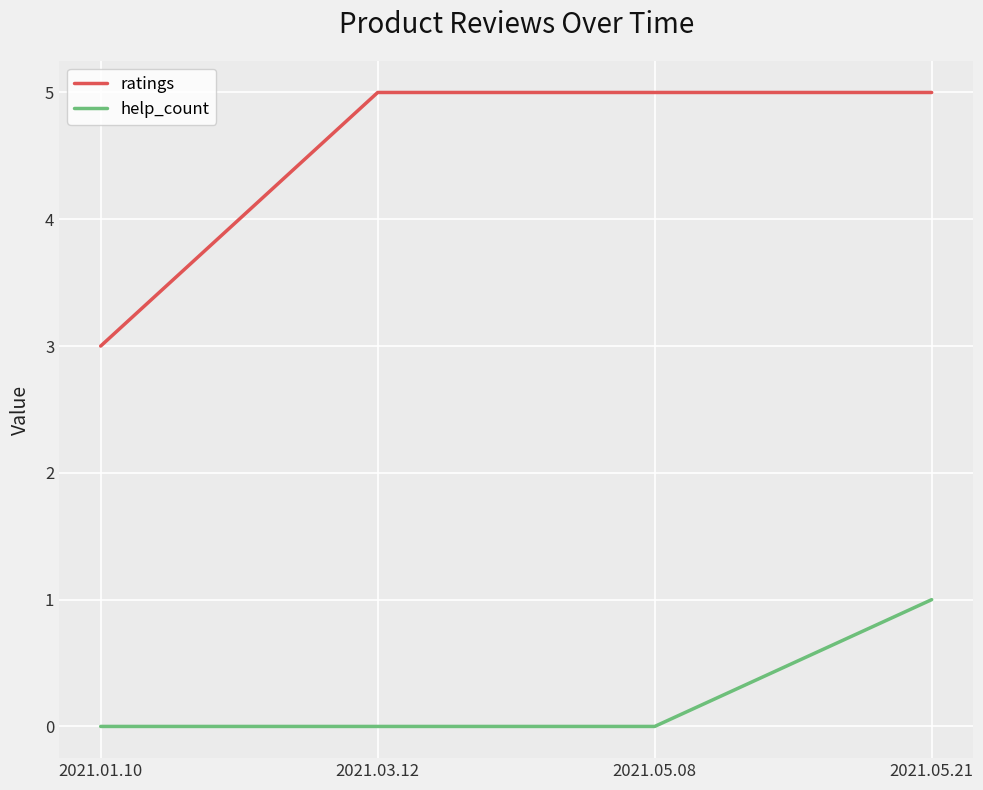

What is the sum of all ratings values?

18